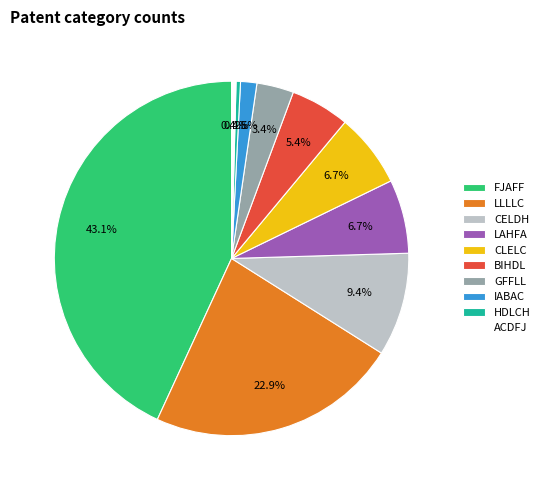

Does any single category account for the majority?

No